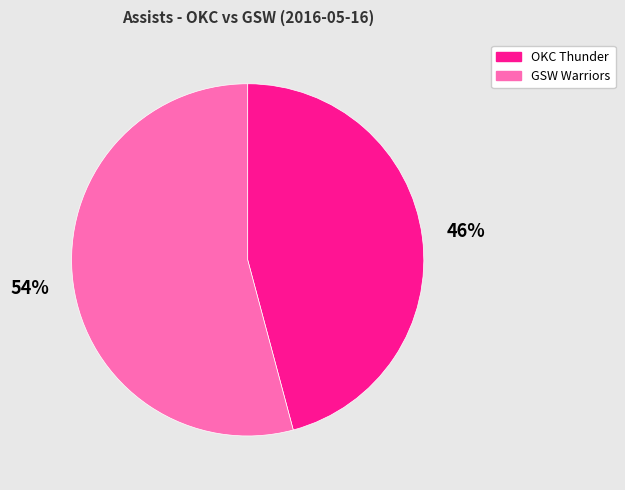

Do GSW Warriors and OKC Thunder together represent more than half of the pie?

Yes